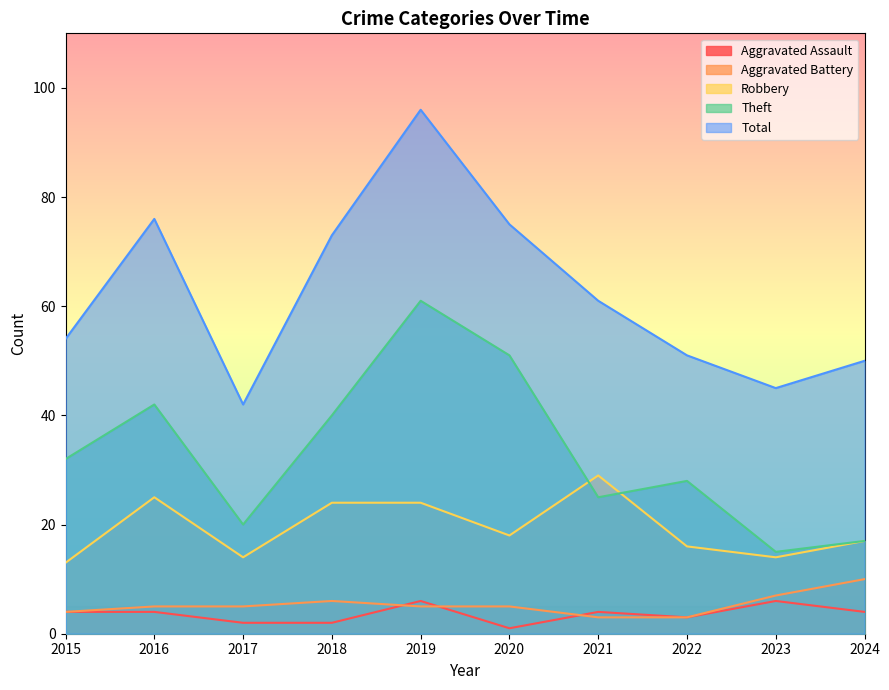

Which series has the largest range (max minus min)?

Total